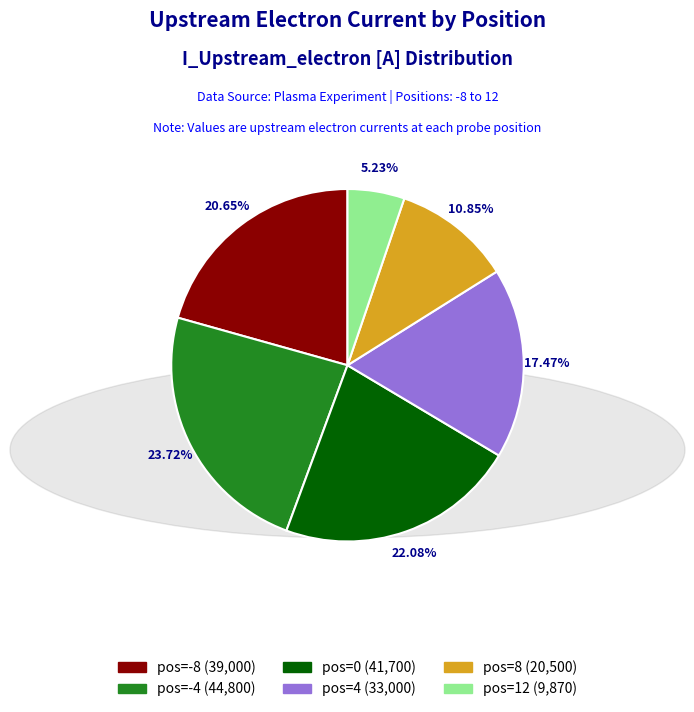

Is there any slice that represents more than half of the pie?

No